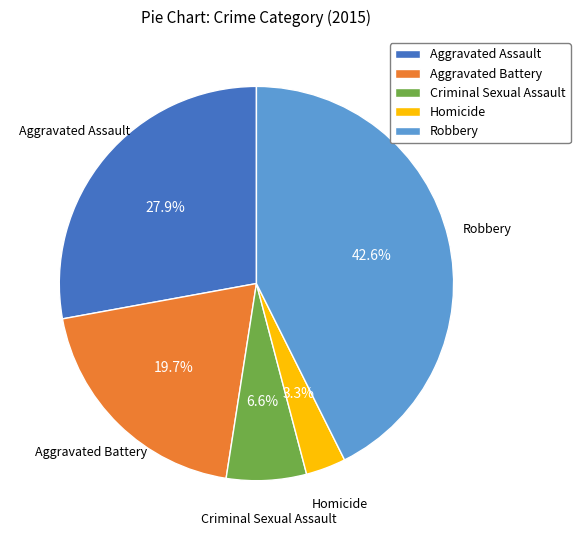

Rank the categories by value from lowest to highest.

Homicide, Criminal Sexual Assault, Aggravated Battery, Aggravated Assault, Robbery